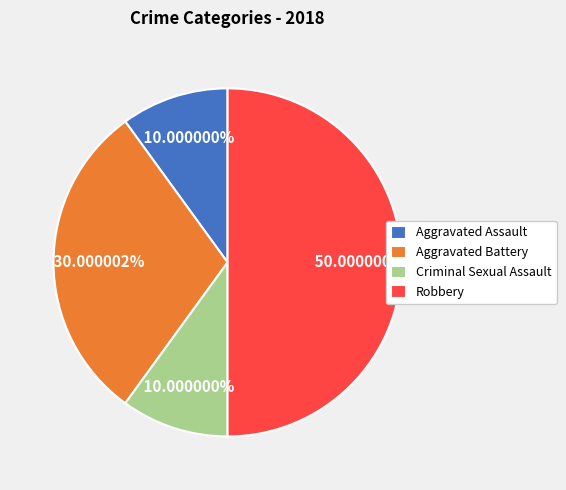

Count the number of slices in the pie.

4